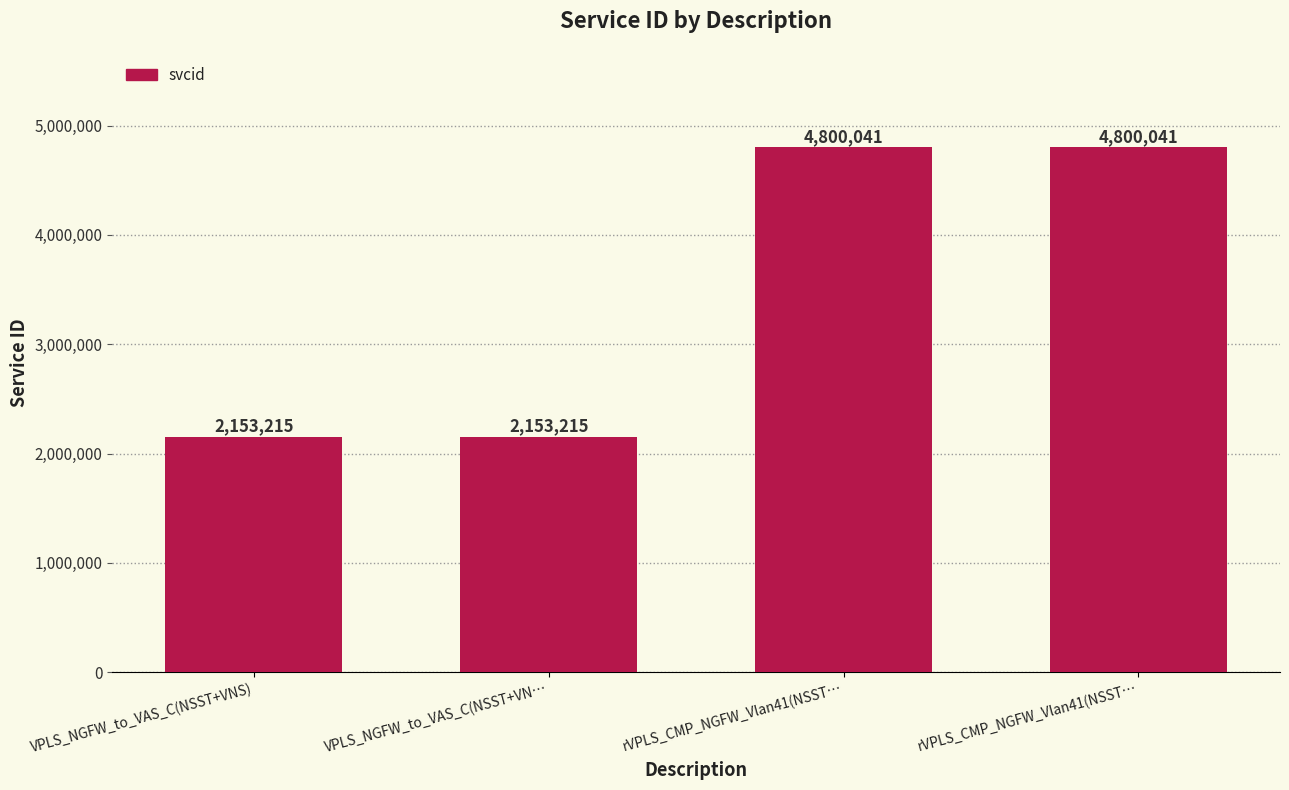

How many data points are less than 4800041?

2